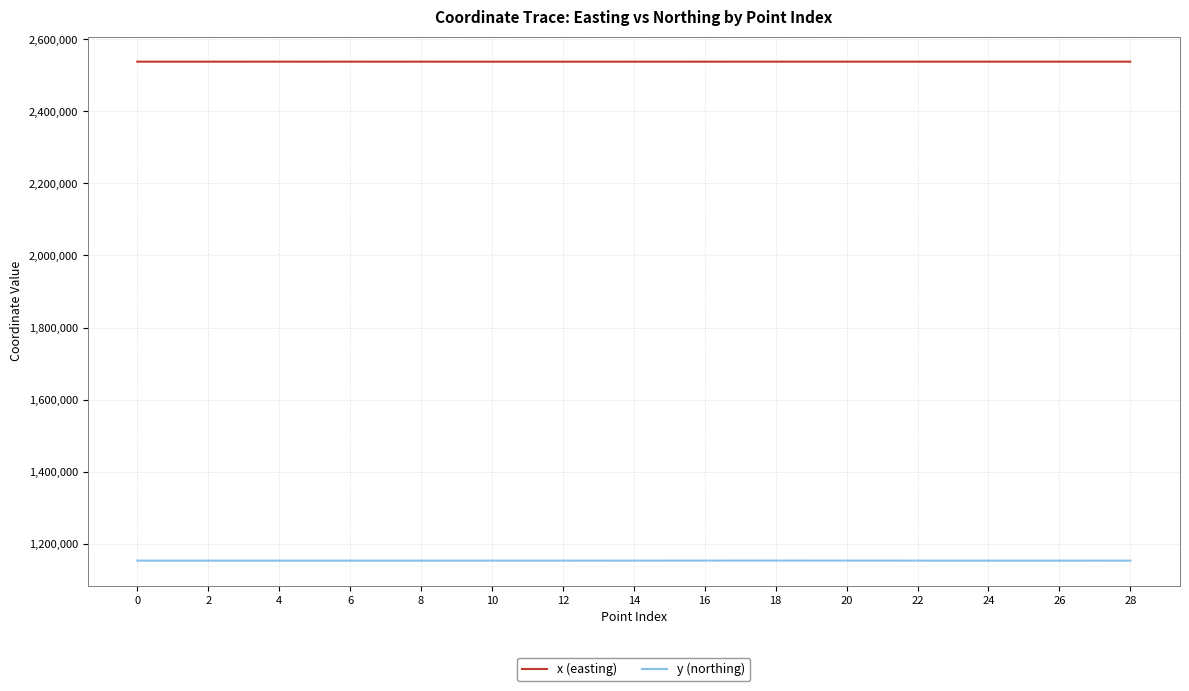

In x (easting), how many points are higher than both neighbors (excluding endpoints)?

9